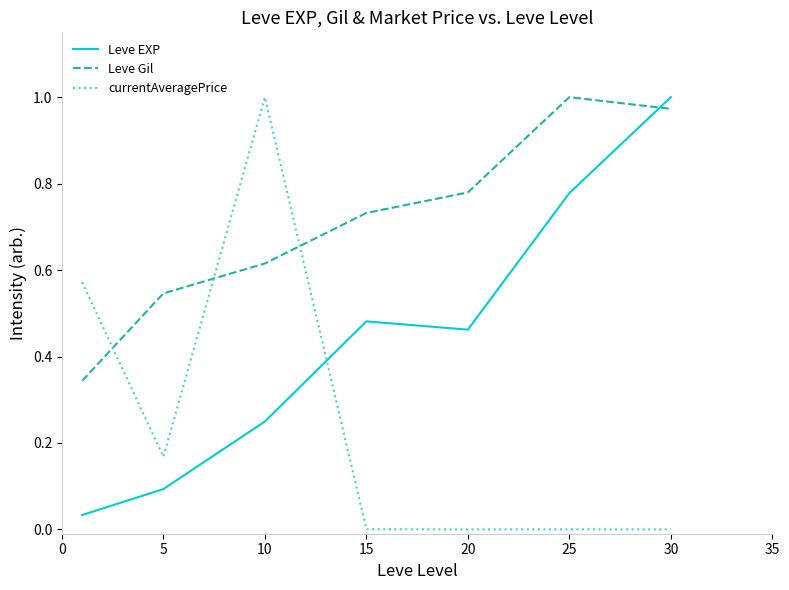

Which series has the largest range (max minus min)?

currentAveragePrice